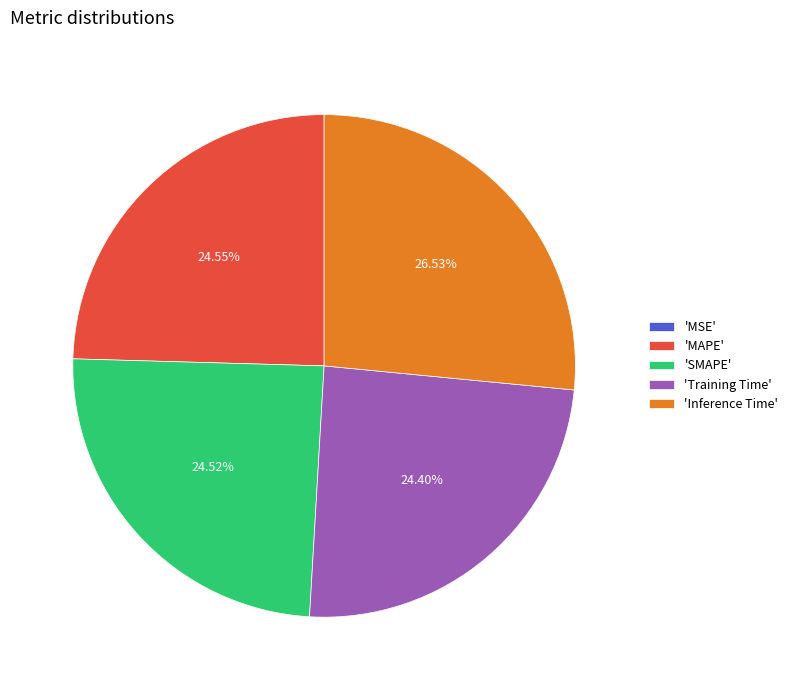

To the nearest percent, what is the average slice percentage?

20%